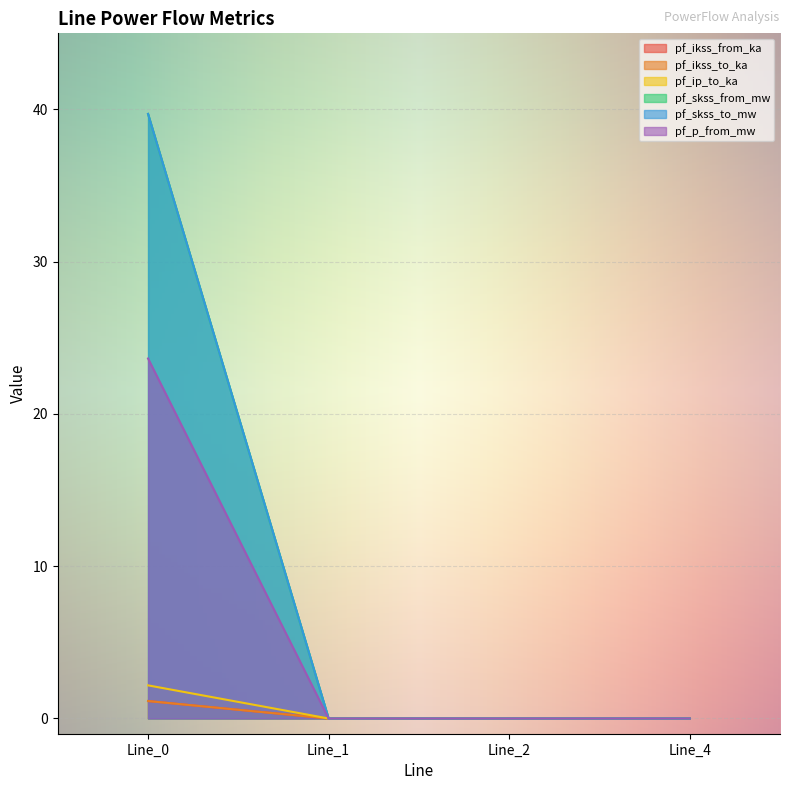

True or false: pf_ip_to_ka and pf_skss_to_mw intersect in this chart.

False